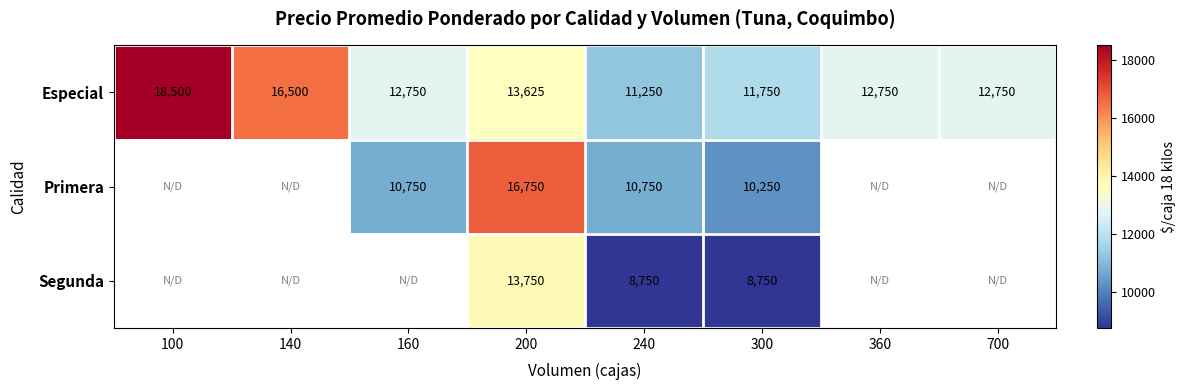

How many data points does each series have?

8